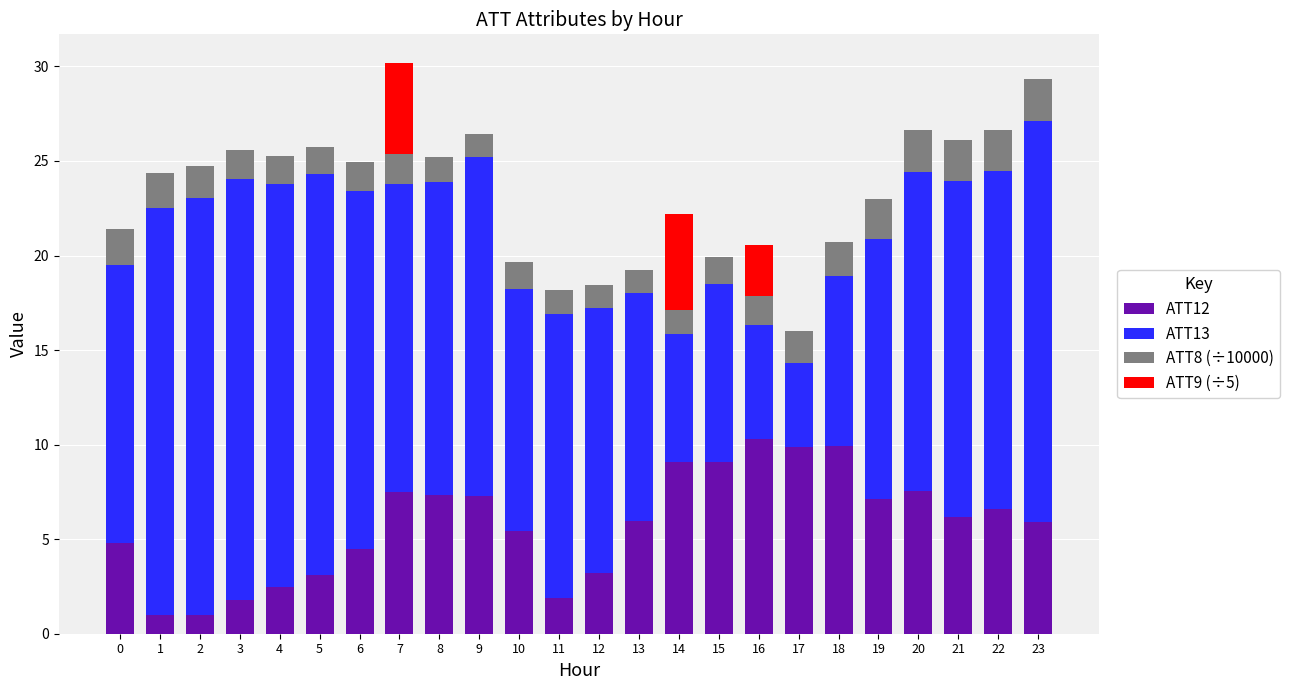

What is the total value across all series at 4?

25.2